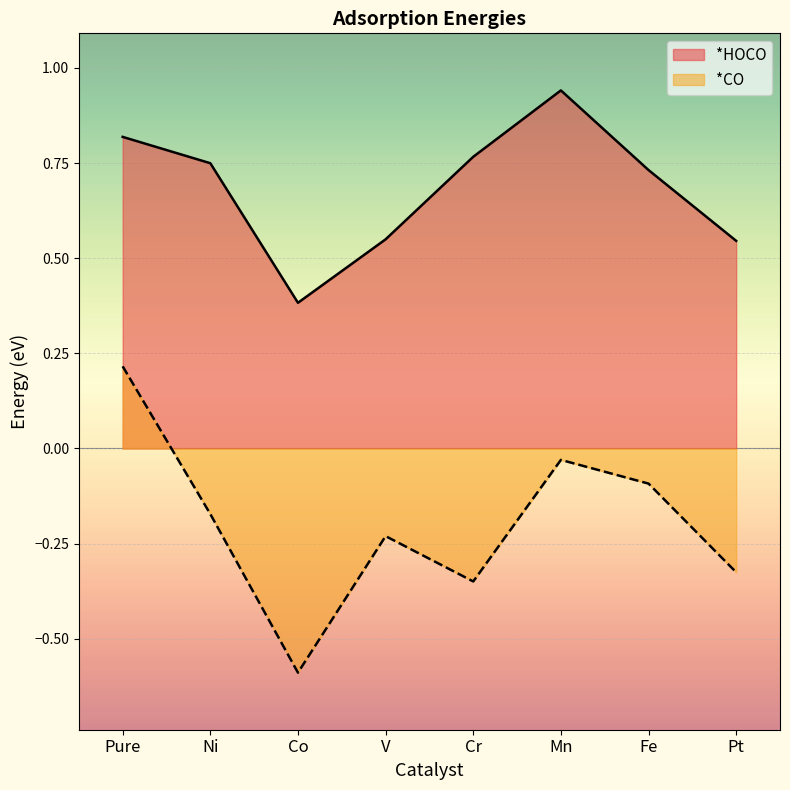

Reading left to right, extract all data points from this chart.

*HOCO: 0.8	0.7	0.4	0.5	0.8	0.9	0.7	0.5
*CO: 0.2	-0.2	-0.6	-0.2	-0.3	-0.0	-0.1	-0.3